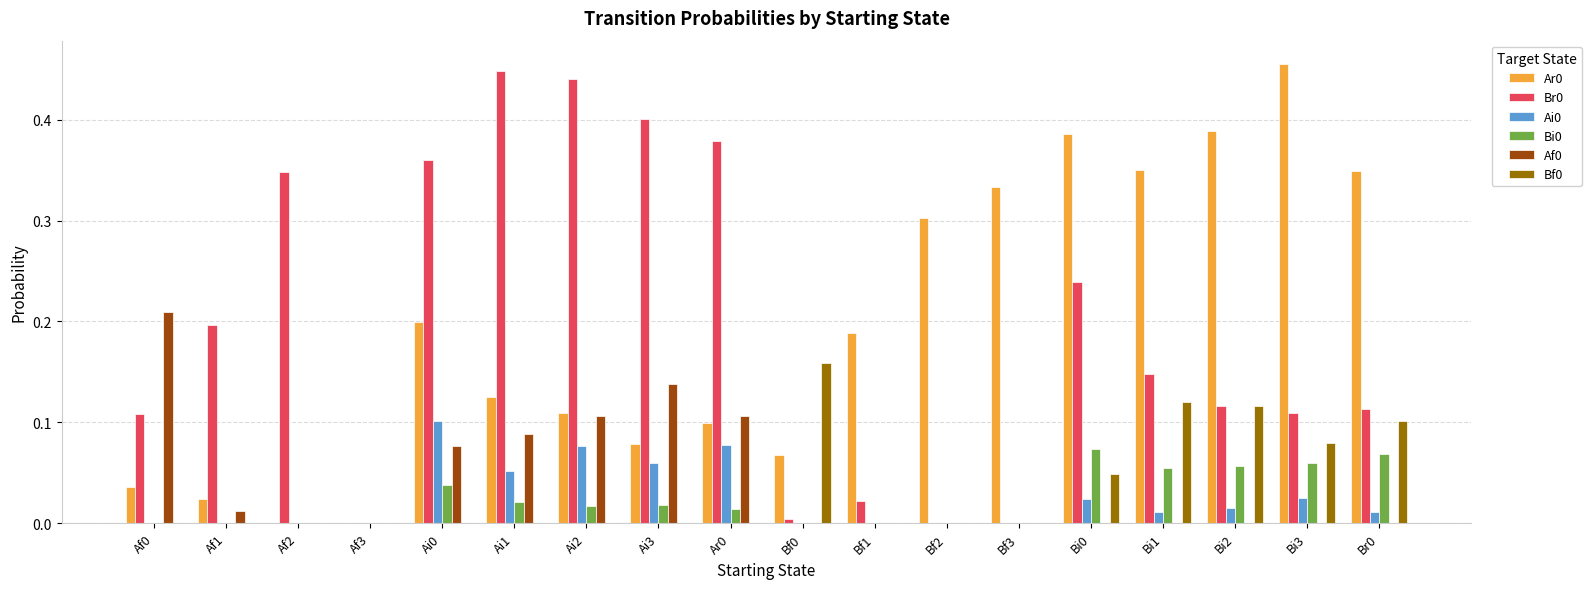

Is the value of Bf0 at Ai0 greater than the value of Ai0 at Ai2?

No